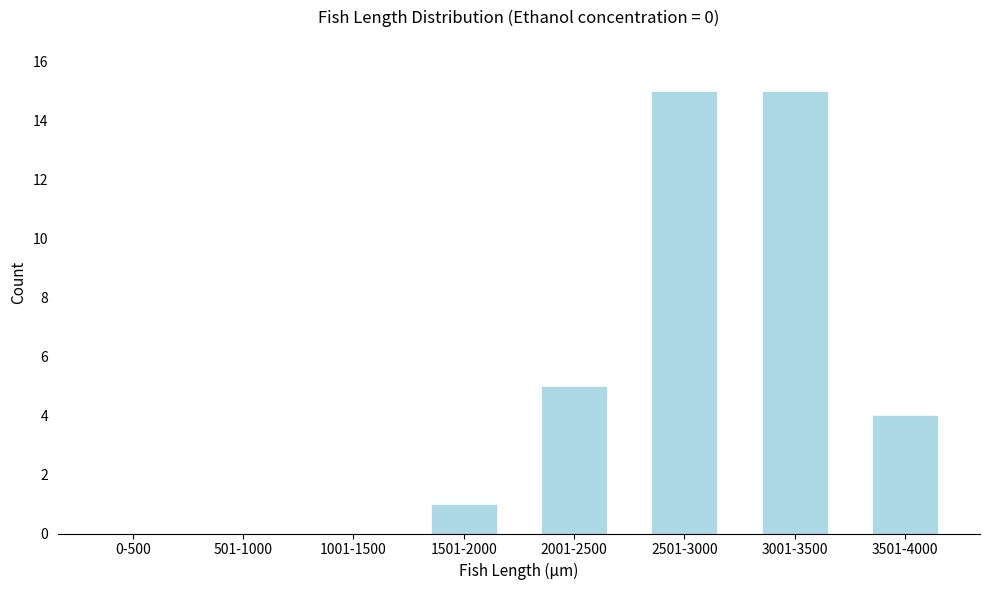

Reading left to right, what are all the values shown in this chart?

0-500=0	501-1000=0	1001-1500=0	1501-2000=1	2001-2500=5	2501-3000=15	3001-3500=15	3501-4000=4